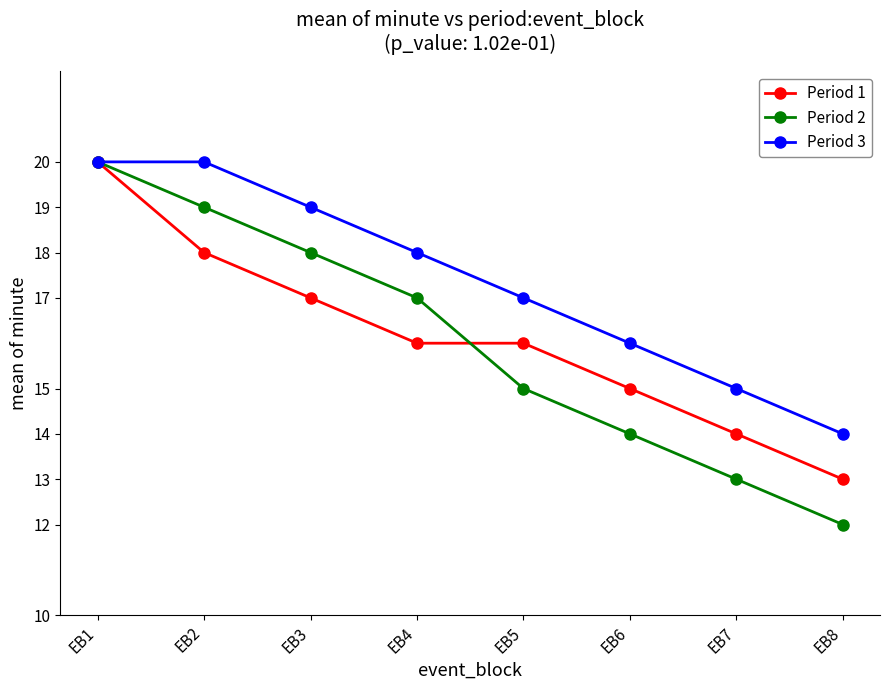

Reading left to right, extract all data points from this chart.

Period 1: EB1=20	EB2=18	EB3=17	EB4=16	EB5=16	EB6=15	EB7=14	EB8=13
Period 2: EB1=20	EB2=19	EB3=18	EB4=17	EB5=15	EB6=14	EB7=13	EB8=12
Period 3: EB1=20	EB2=20	EB3=19	EB4=18	EB5=17	EB6=16	EB7=15	EB8=14